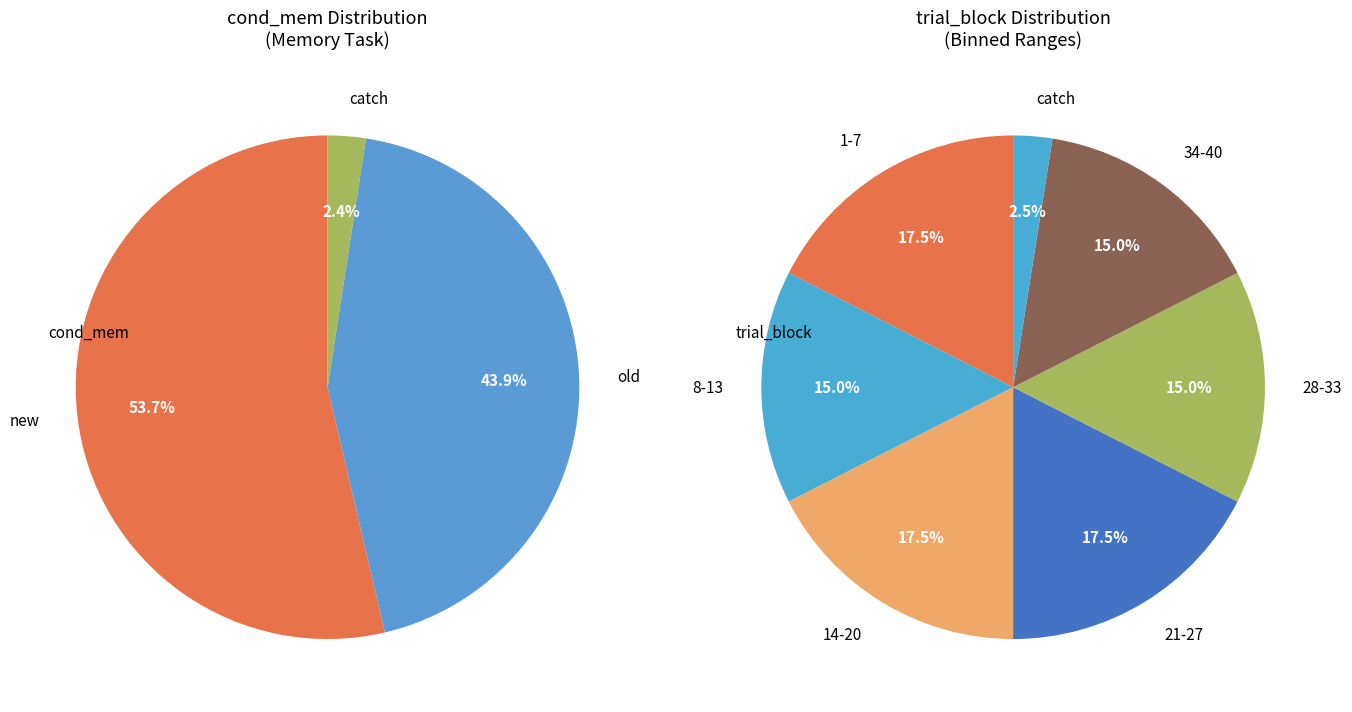

What percentage is NOT represented by new?

46.3%